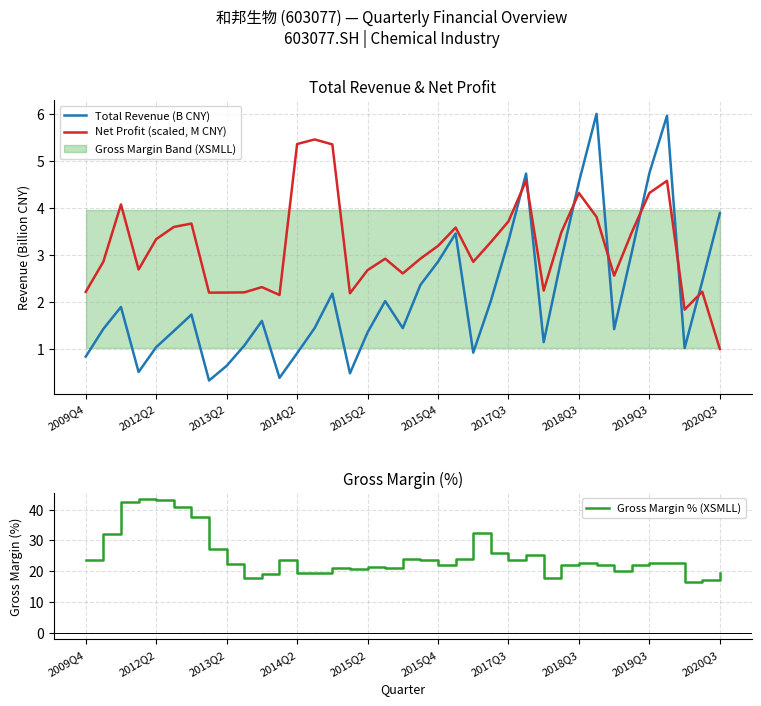

What is the maximum value for Net Profit (scaled, M CNY)?

5.5